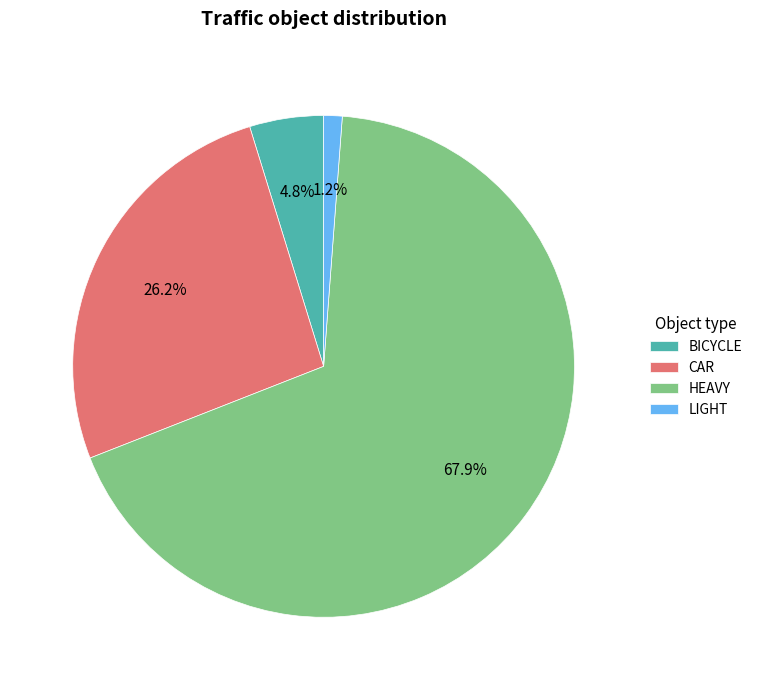

Which has a higher value, HEAVY or BICYCLE?

HEAVY